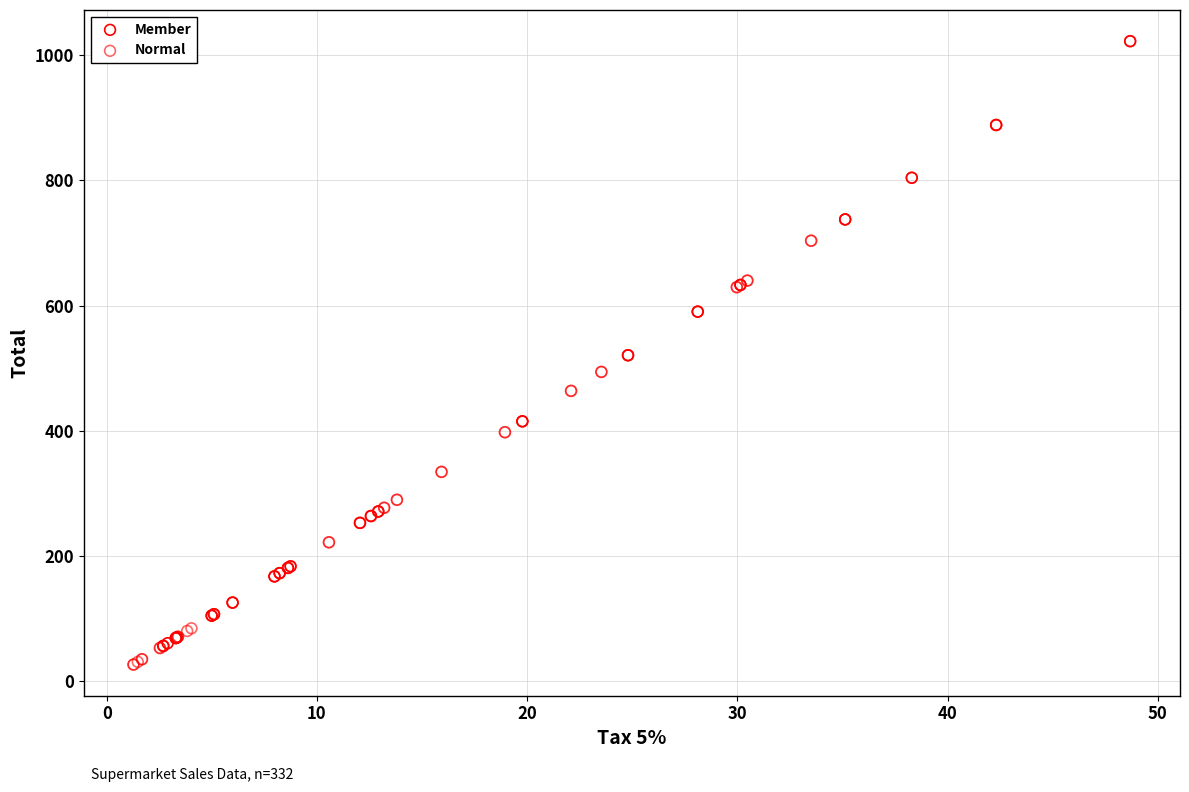

Which series has the widest spread of Y values?

Normal